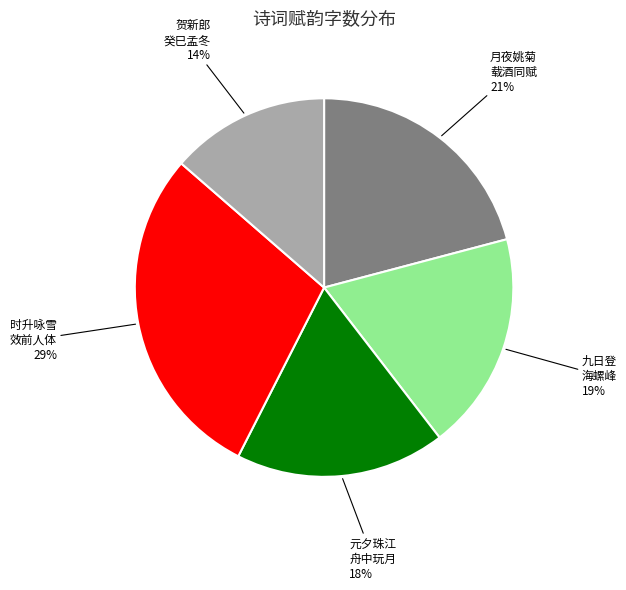

To the nearest percent, what is the average slice percentage?

20%